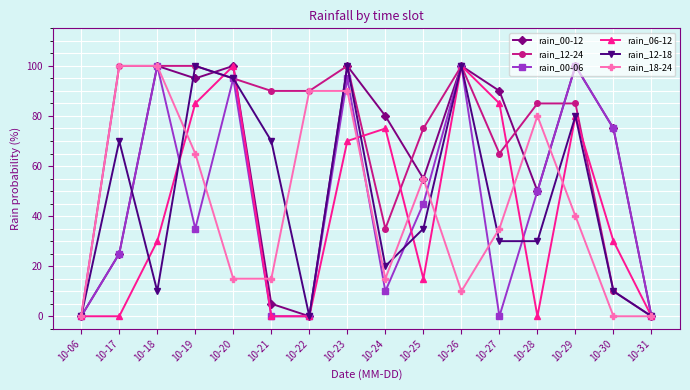

What is the average value of the rain_00-12 series?

61